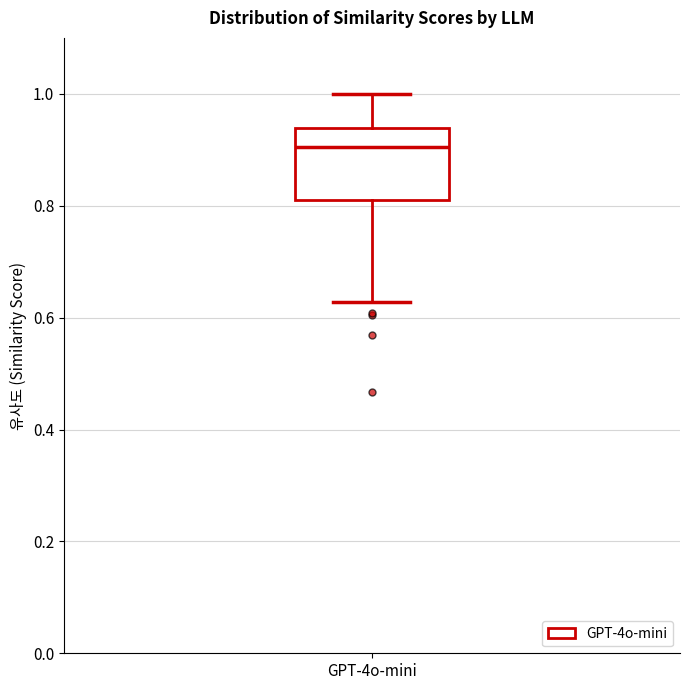

Where does the lower whisker of the box for GPT-4o-mini end on the y-axis? The values are not printed on the chart, so give them approximately, as read against the axis.

0.62